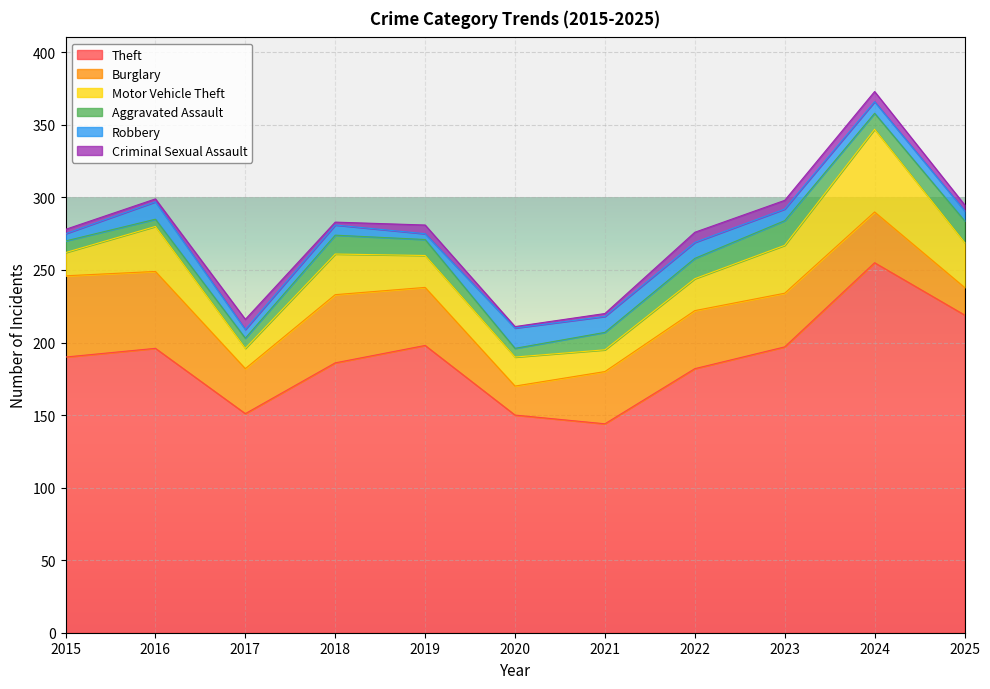

At which category does Aggravated Assault reach its first local valley?

2016